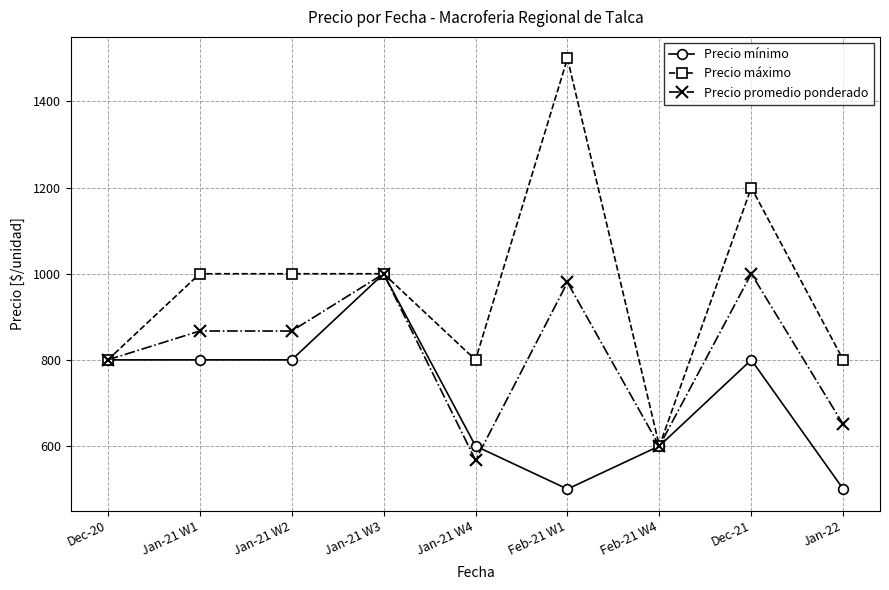

Reading left to right, list all the values displayed in this chart.

Precio mínimo: 800	800	800	1000	600	500	600	800	500
Precio máximo: 800	1000	1000	1000	800	1500	600	1200	800
Precio promedio ponderado: 800	867	867	1000	567	980	600	1000	650